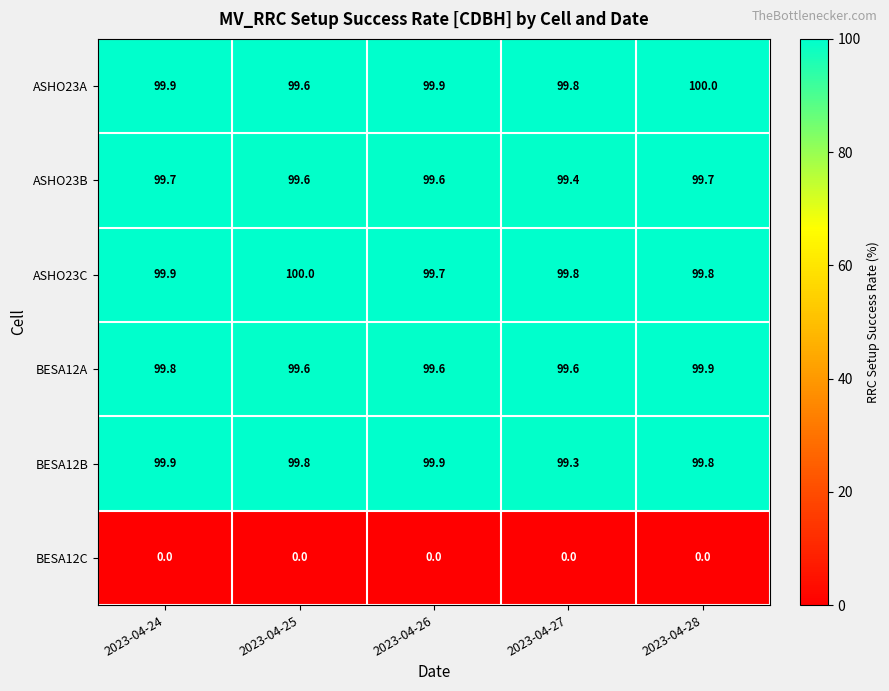

What is the average value of the ASHO23A series?

99.8